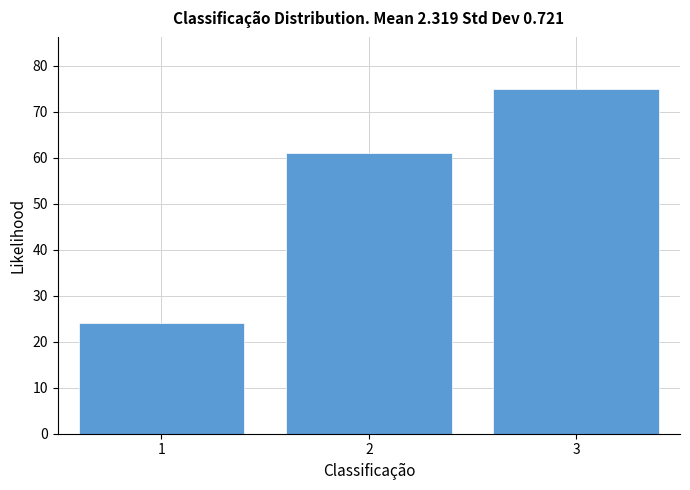

Reading right to left, extract all data points from this chart.

75	61	24